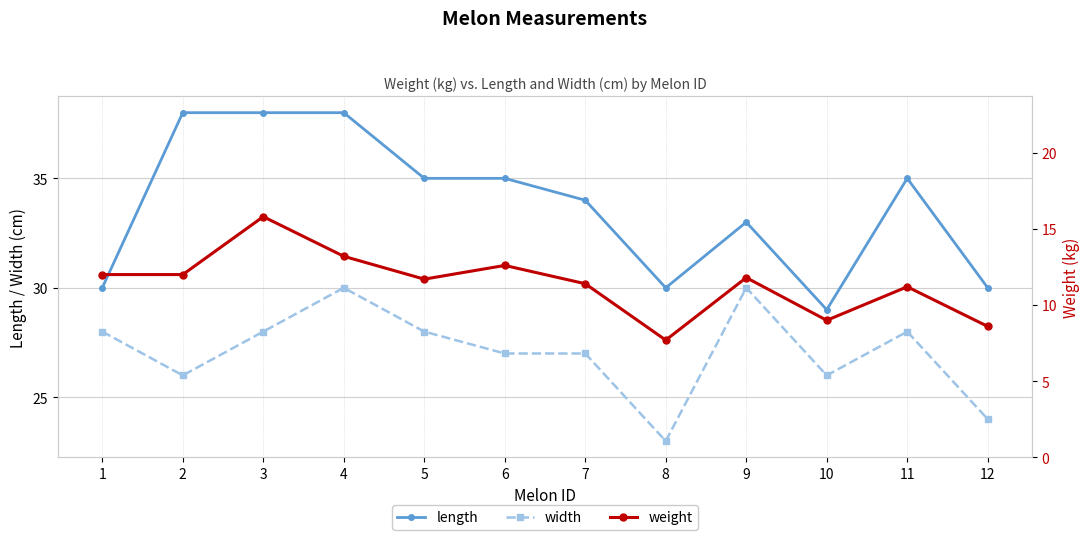

What are all the series names shown in the legend?

length, width, weight